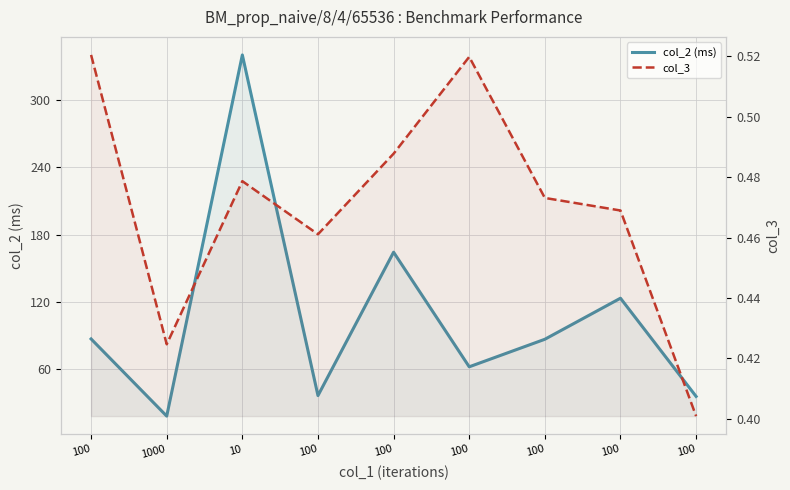

What are all the series names shown in the legend?

col_2 (ms), col_3